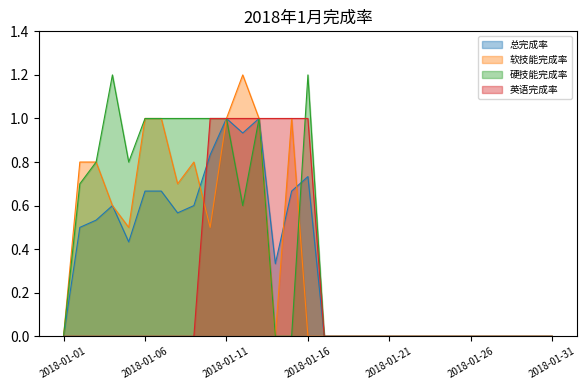

Does the chart display data point markers on the line(s)?

No